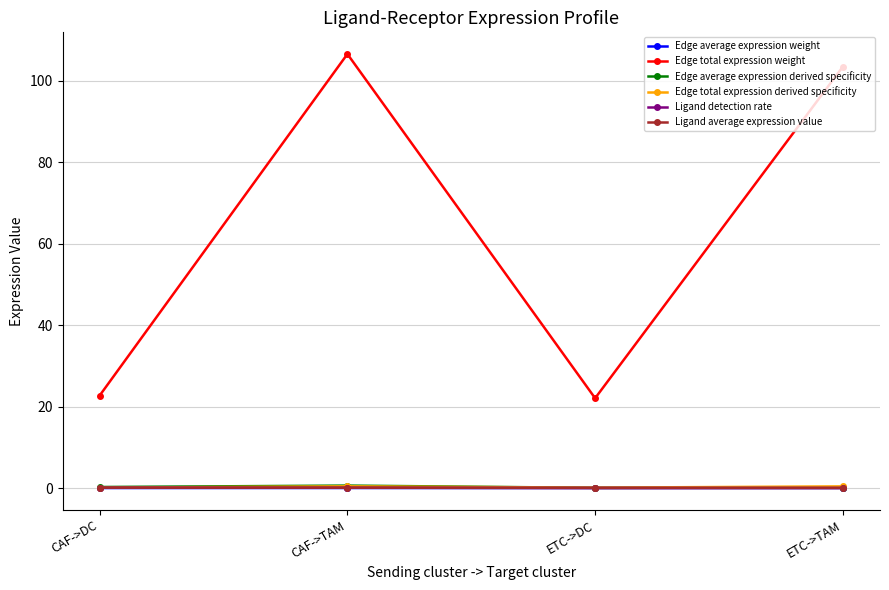

True or false: Edge average expression weight has a value of 0.0 at CAF->TAM.

True